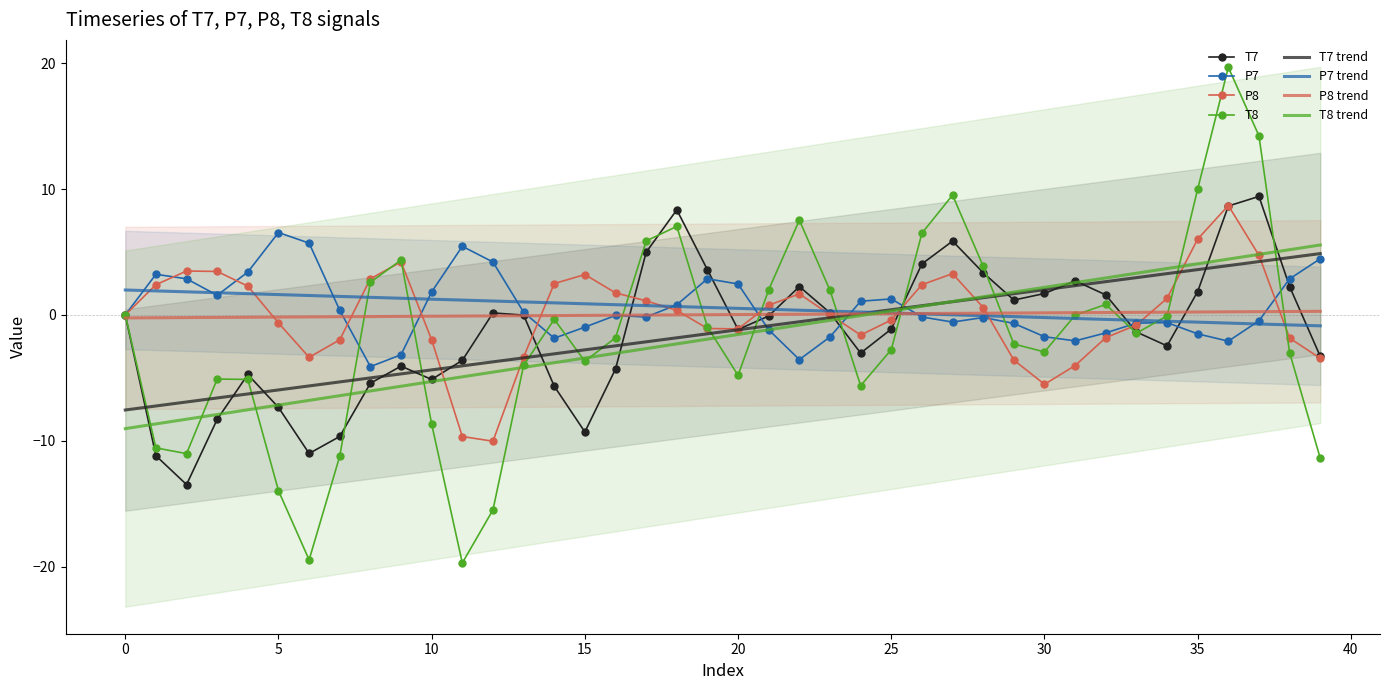

List the series in order of their overall mean, lowest first.

T8, T7, P8, P7